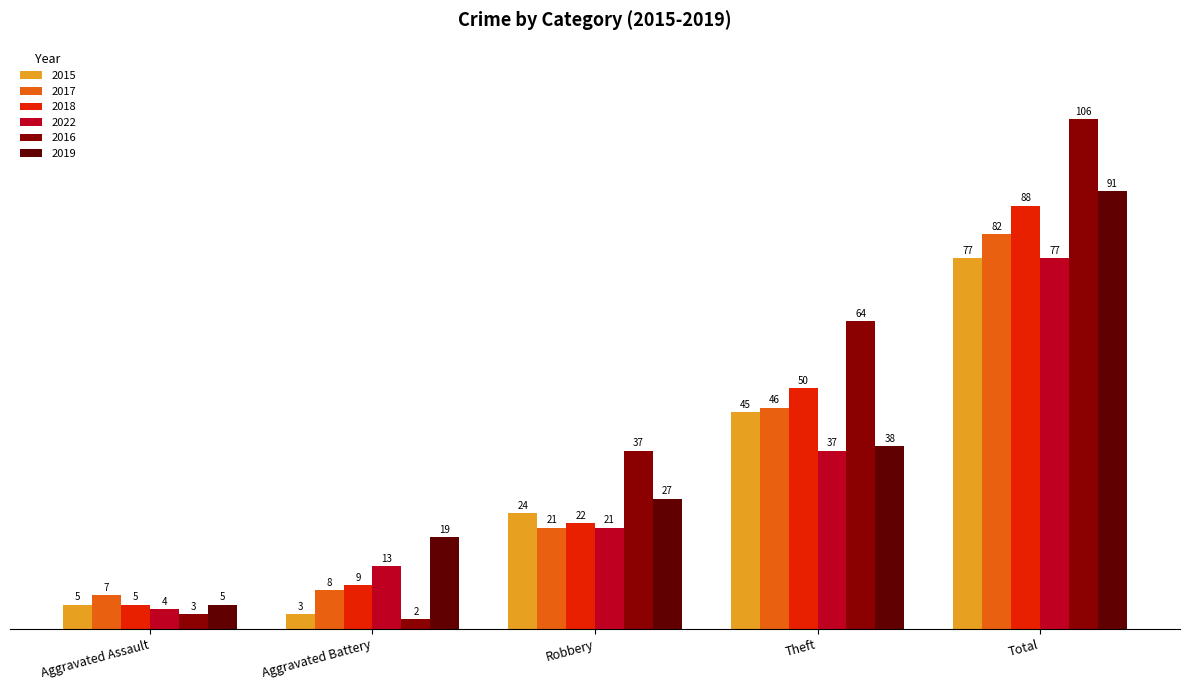

What is the maximum value for 2016?

106